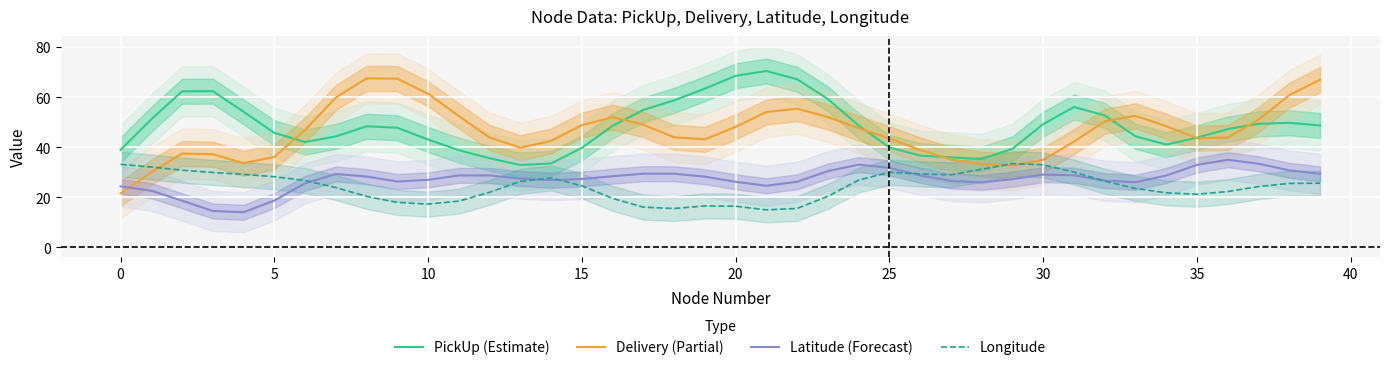

After their last crossing, which series has the higher values: Delivery (Partial) or Latitude (Forecast)?

Delivery (Partial)